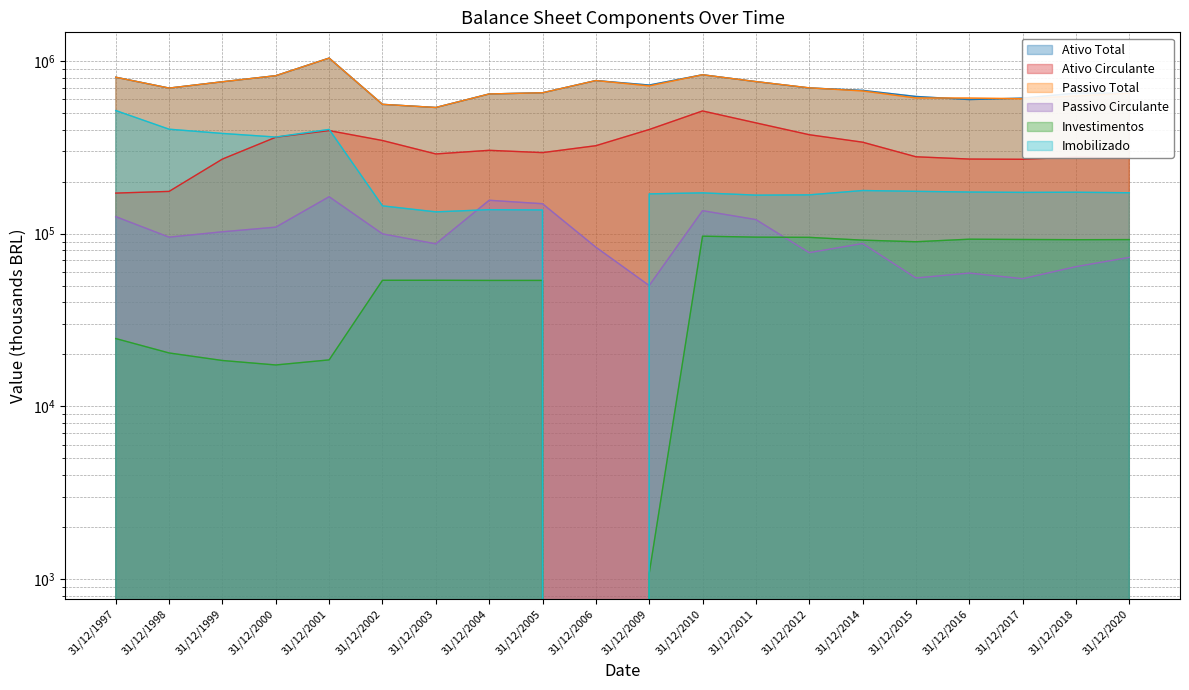

How many lines are shown in the chart?

6